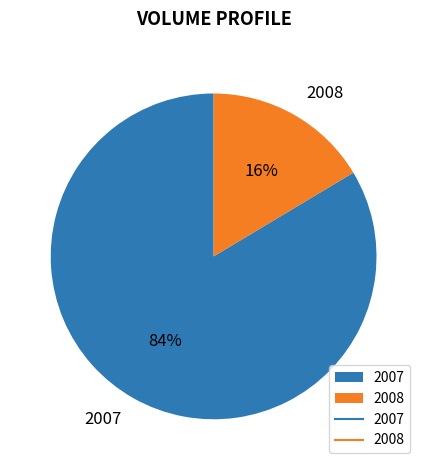

To the nearest percent, what is the combined percentage of 2007 and 2008?

100%